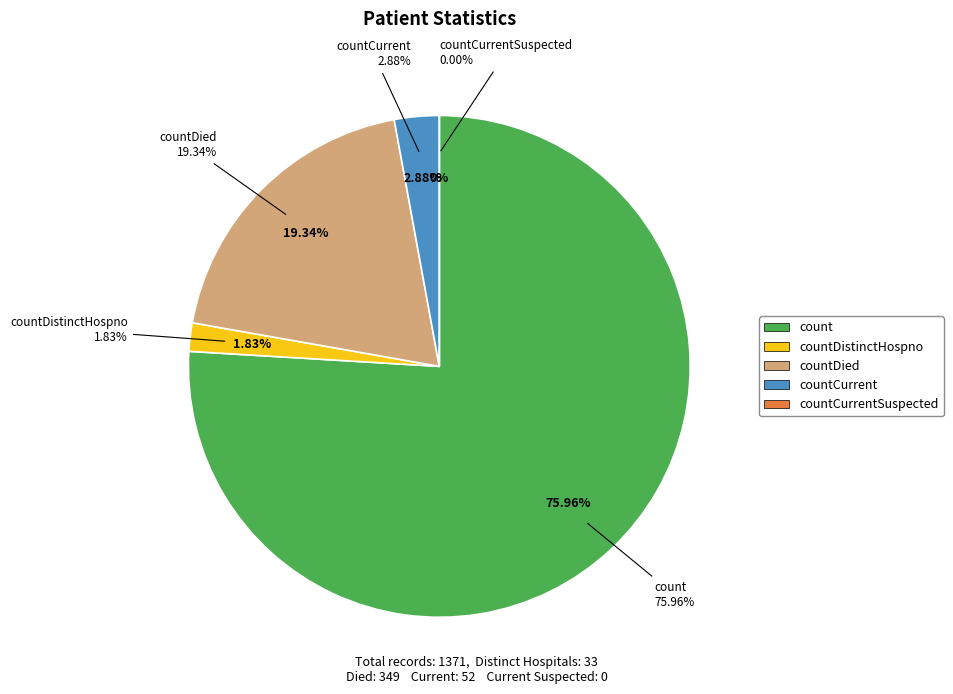

Is it true that countDied is 28% of the pie?

False